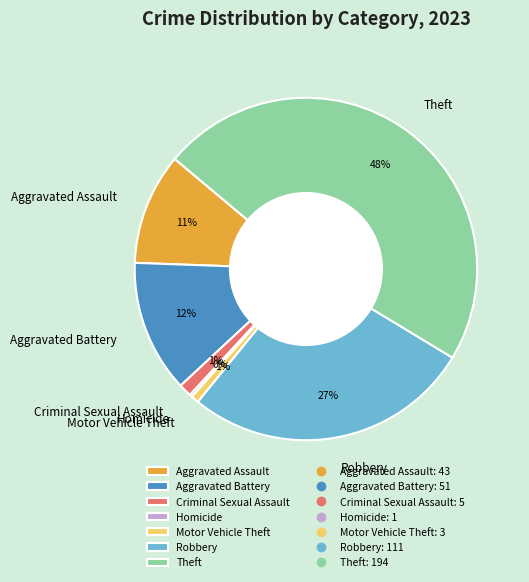

To the nearest percent, what percentage of the pie is Motor Vehicle Theft?

1%